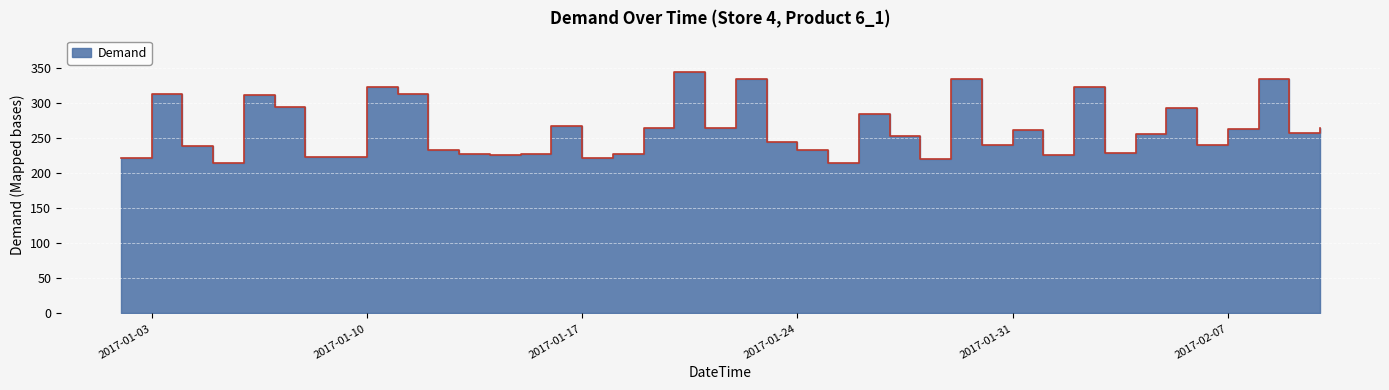

Between 2017-01-29 and 2017-01-24, which is larger?

2017-01-29